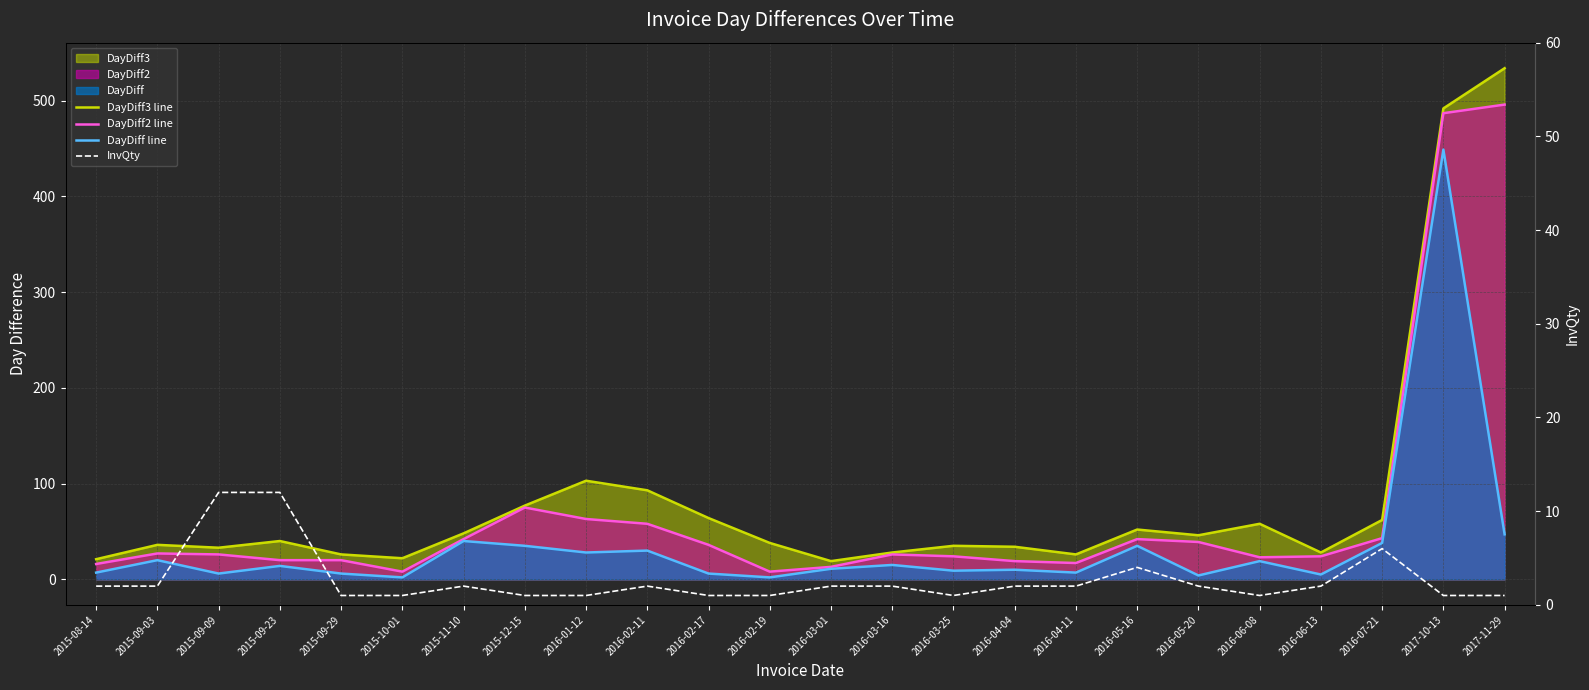

At which category does the chart reach its peak across all series?

2017-11-29